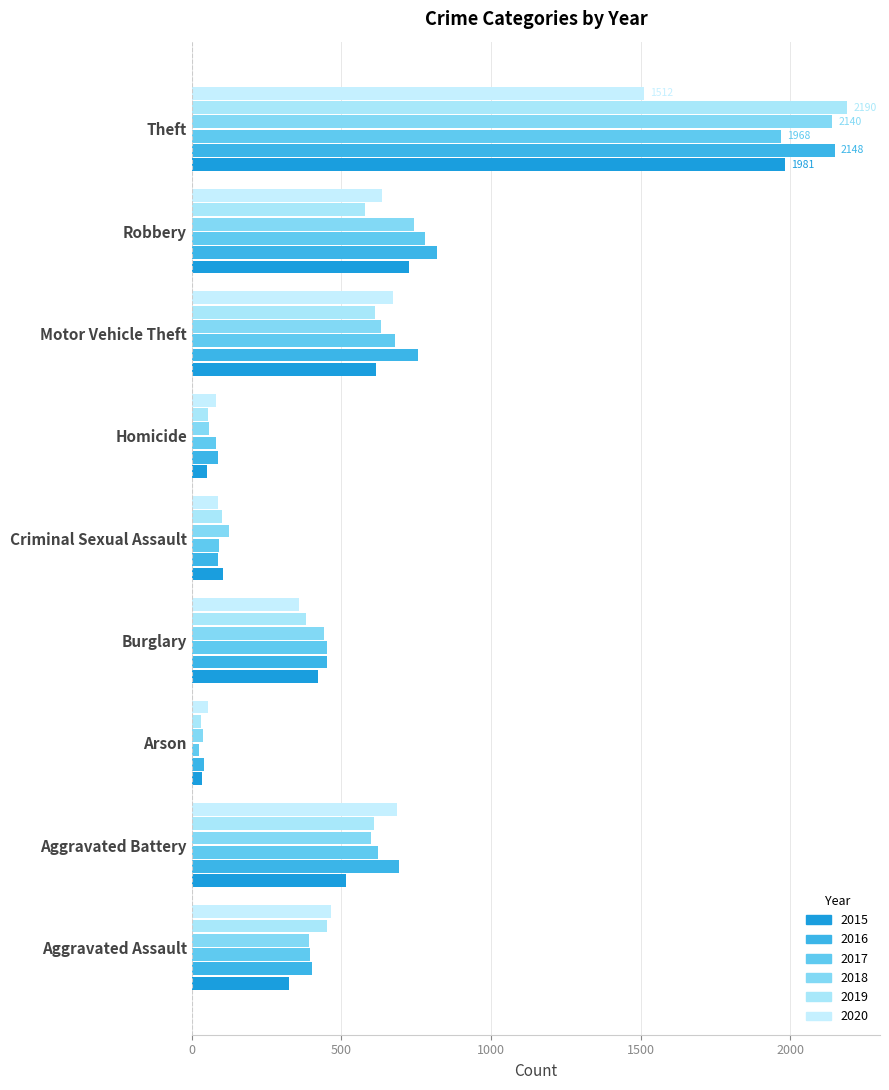

Between Burglary and Robbery, which series saw the biggest shift?

2016